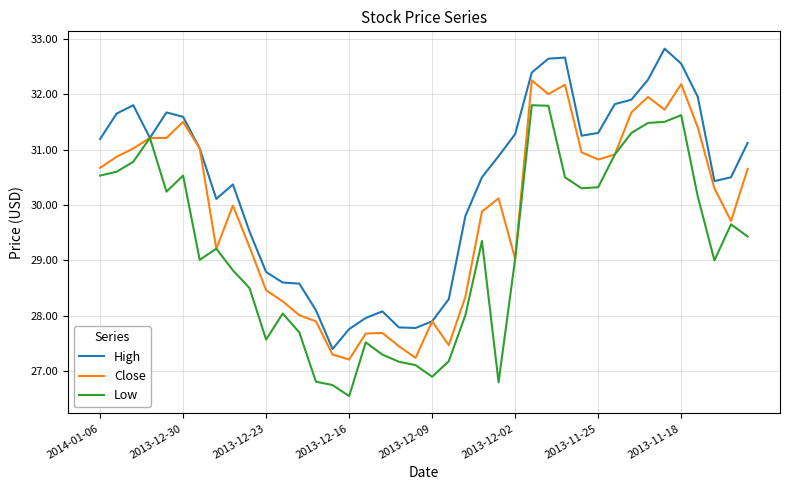

What is the smallest value displayed?

26.6